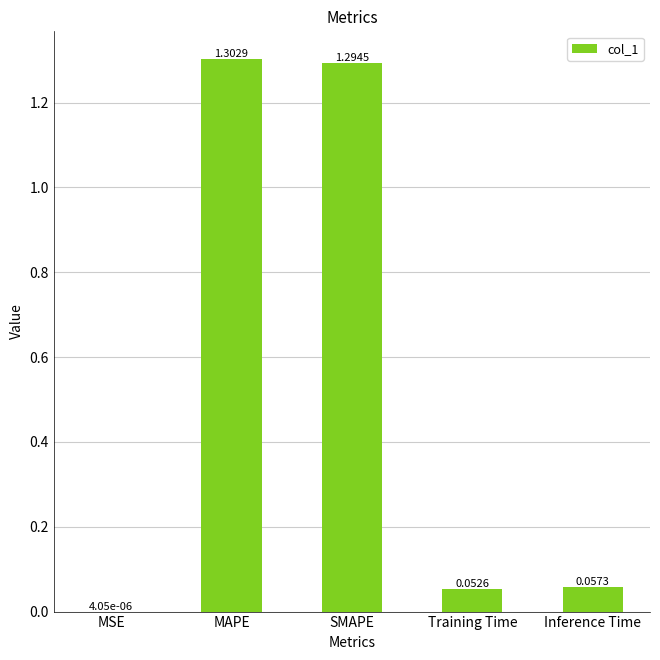

Between SMAPE and Training Time, which is larger?

SMAPE